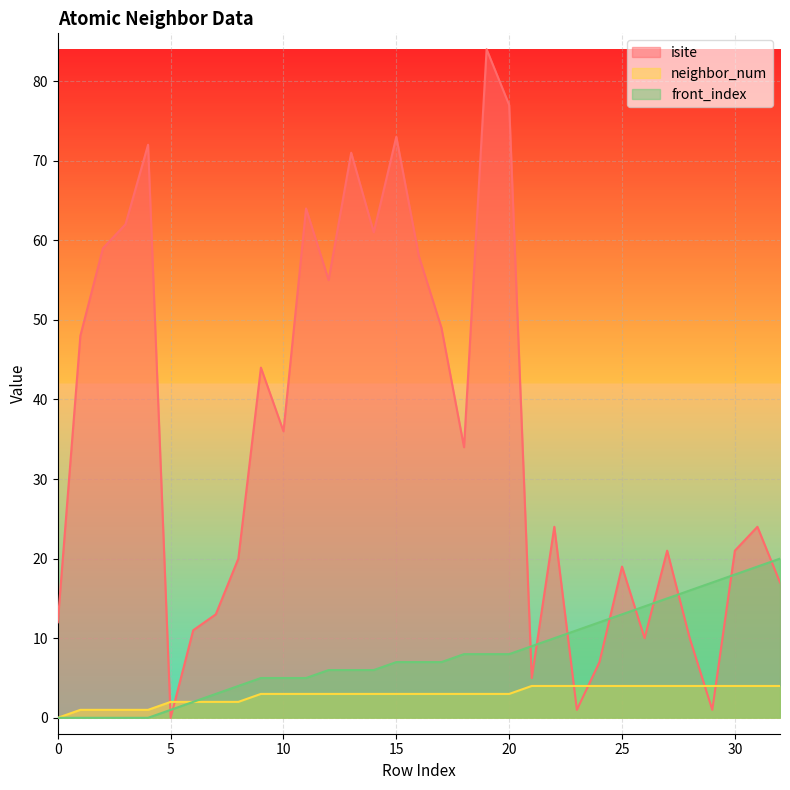

How many times do neighbor_num and isite cross each other?

6